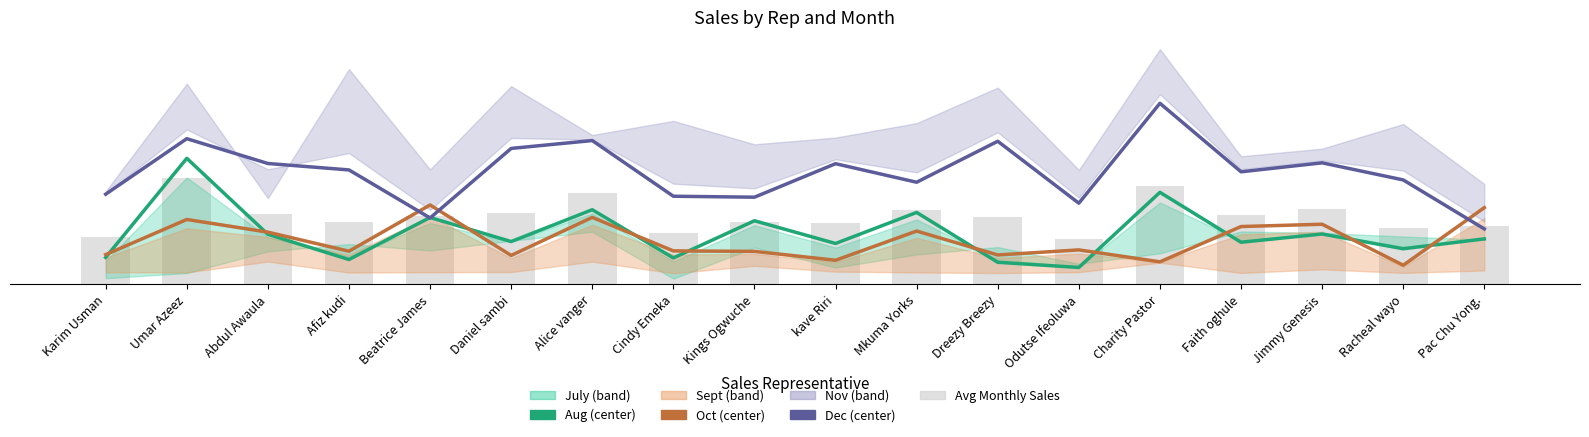

What position from the left is Racheal wayo?

17